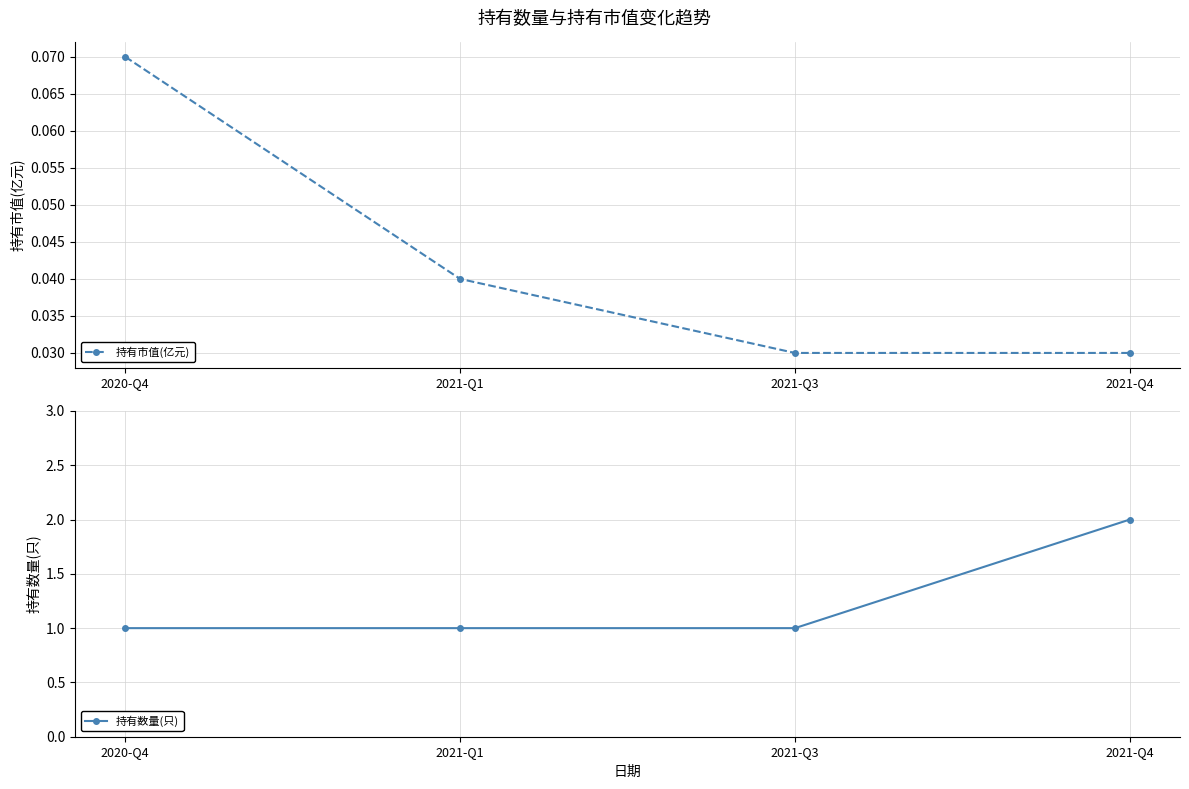

What is the value of the 持有数量(只) point at the 4th from the left?

2